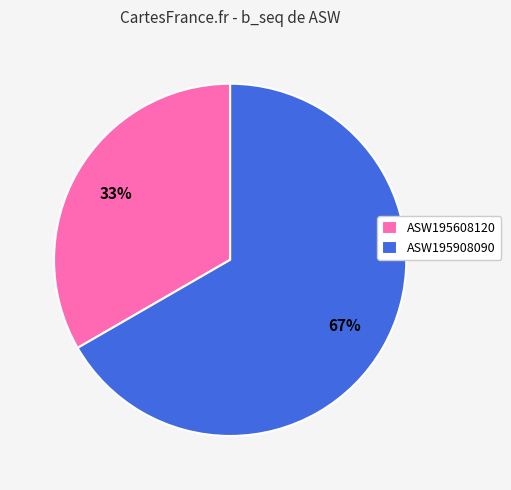

What is the largest slice in the pie chart?

ASW195908090